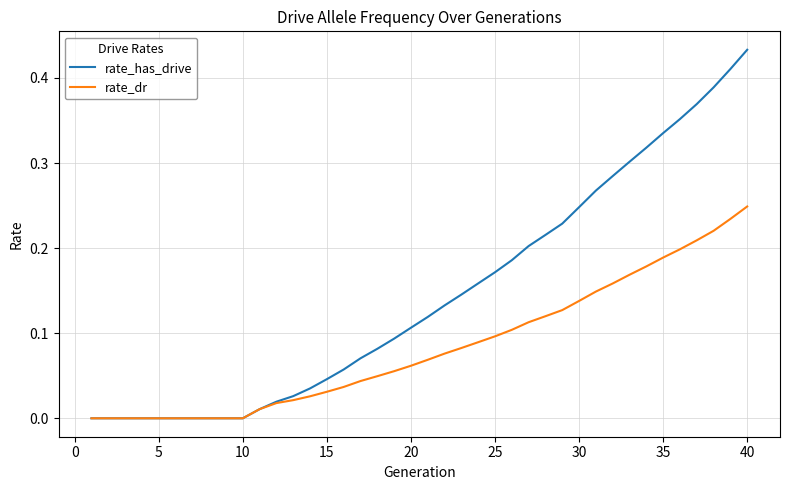

Which series has the widest spread of values?

rate_has_drive